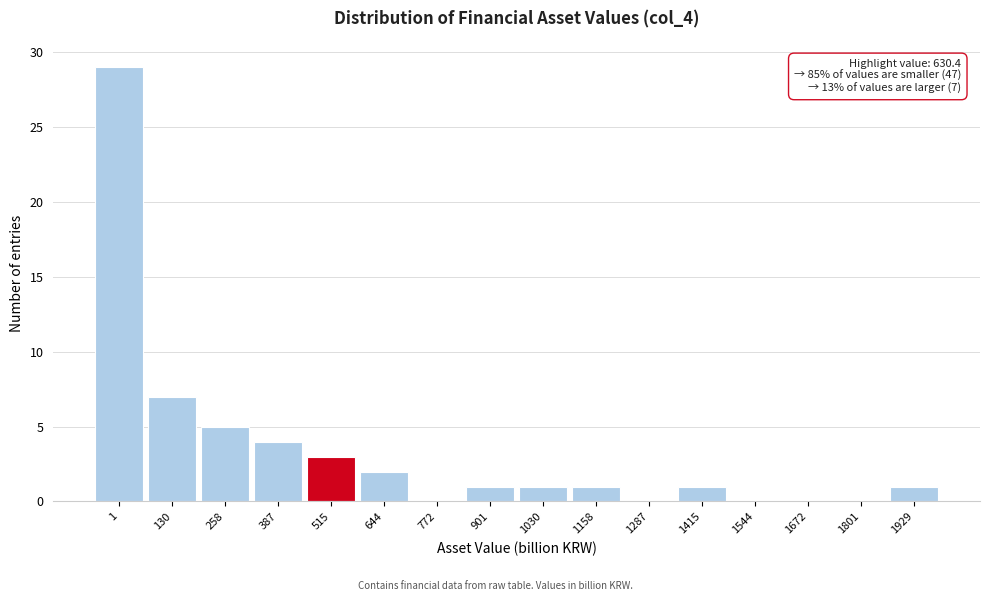

Reading left to right, transcribe all the data shown in this chart.

1=29	130=7	258=5	387=4	515=3	644=2	772=0	901=1	1030=1	1158=1	1287=0	1415=1	1544=0	1672=0	1801=0	1929=1